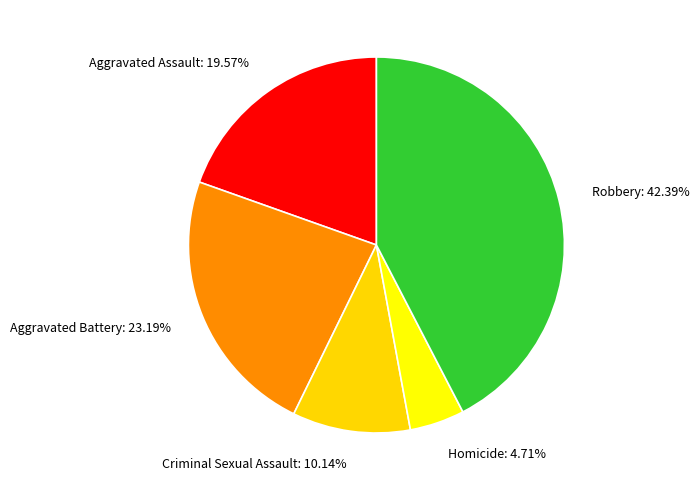

To the nearest percent, what is the difference between the Homicide and Criminal Sexual Assault slice percentages?

5%